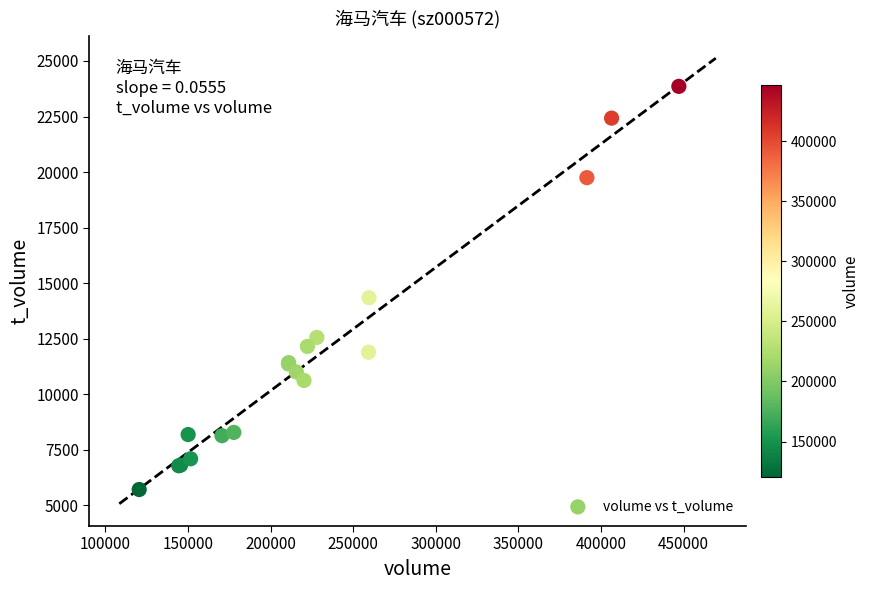

What Y value in the scatter plot is closest to 14788?

14348